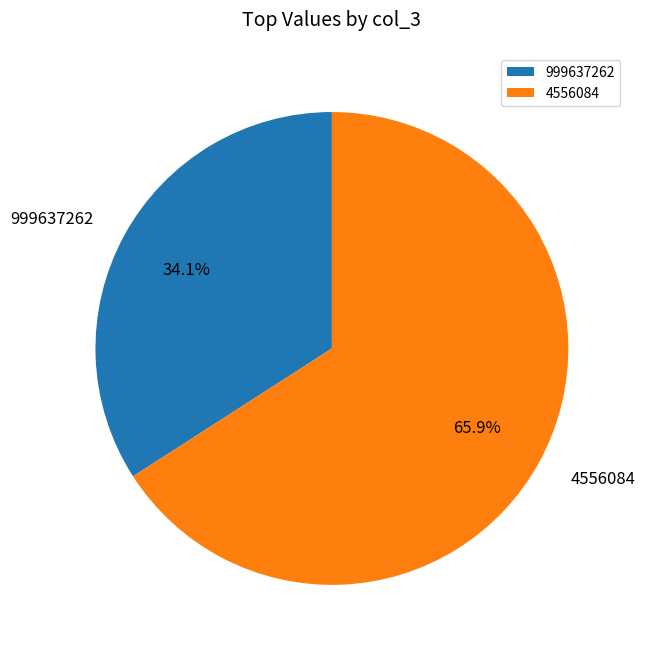

To the nearest percent, what is the difference between the largest and smallest slice percentages?

32%